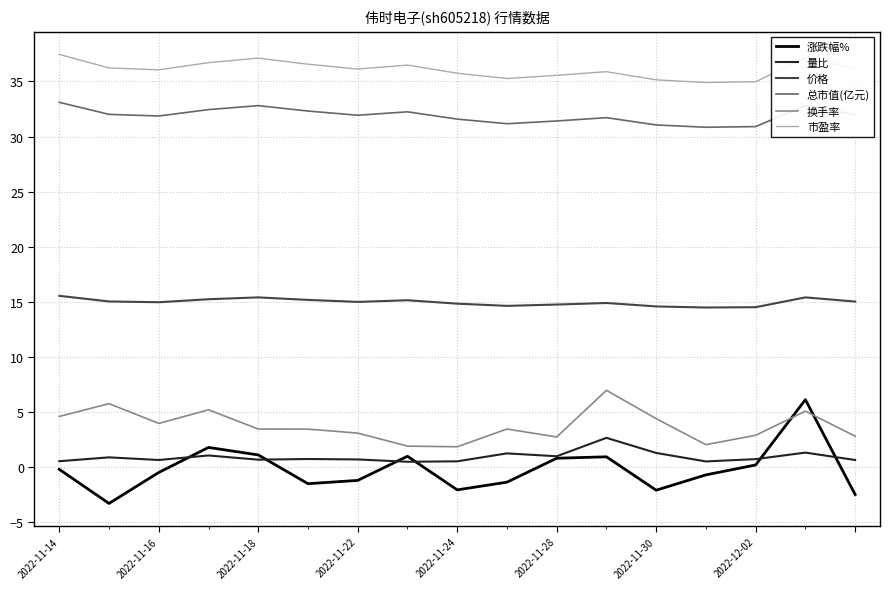

Which series has the widest spread of values?

涨跌幅%